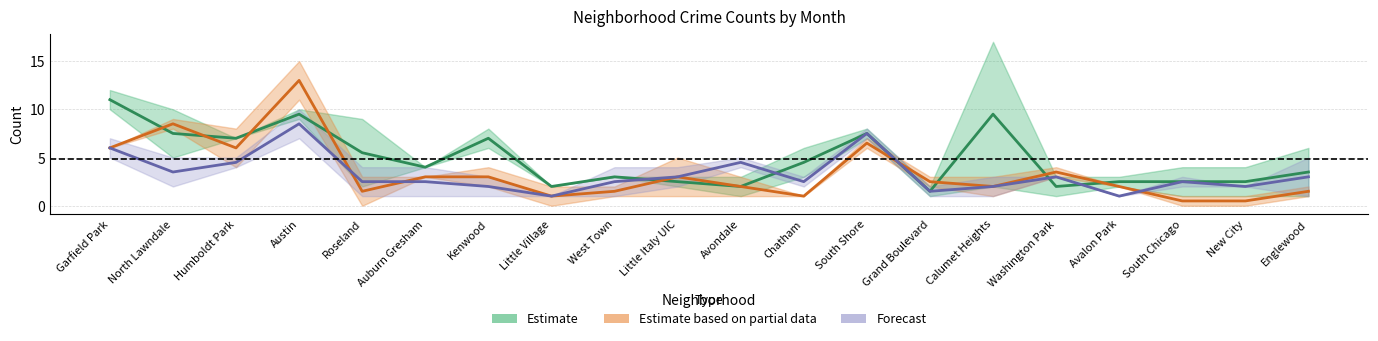

Where do Estimate and Estimate based on partial data first cross each other?

Garfield Park and North Lawndale